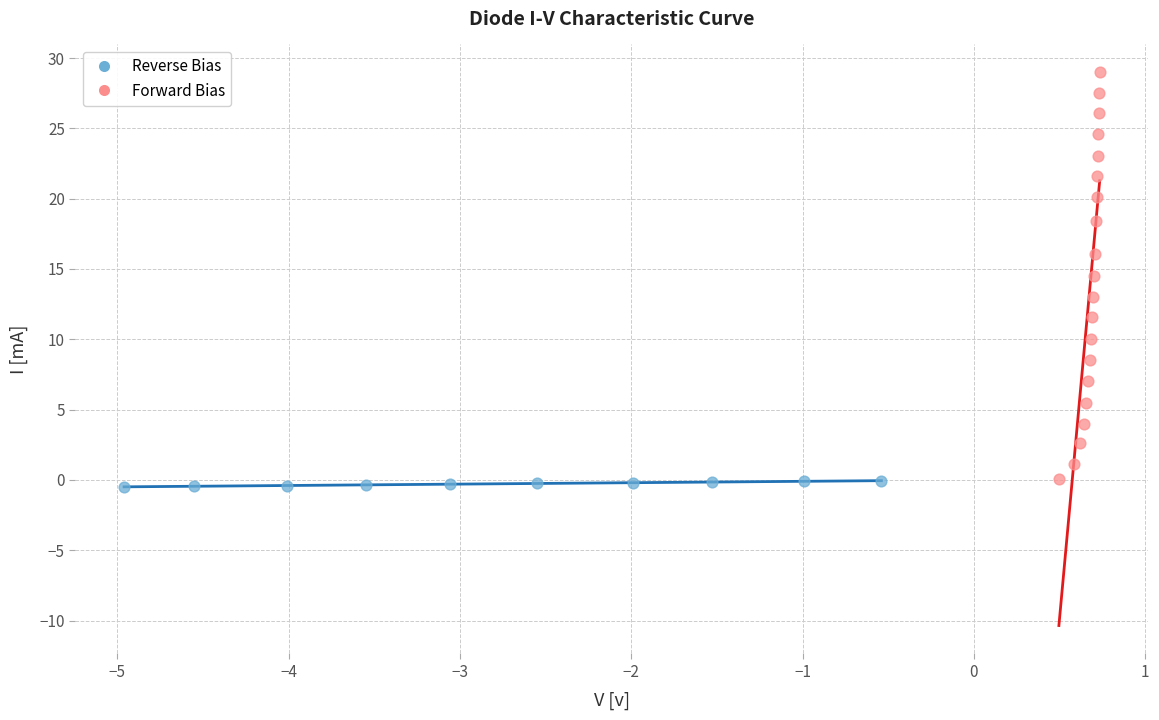

Which series contains the highest Y value?

Forward Bias